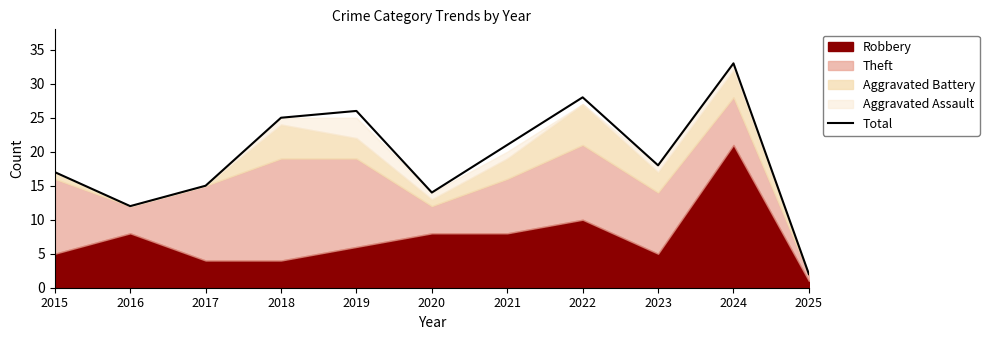

What is the change in value from 2021 to 2024?

+12